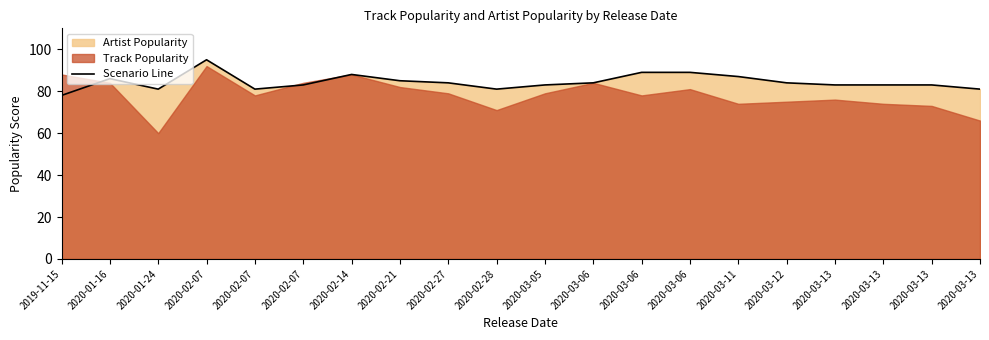

How many data points does each series have?

20